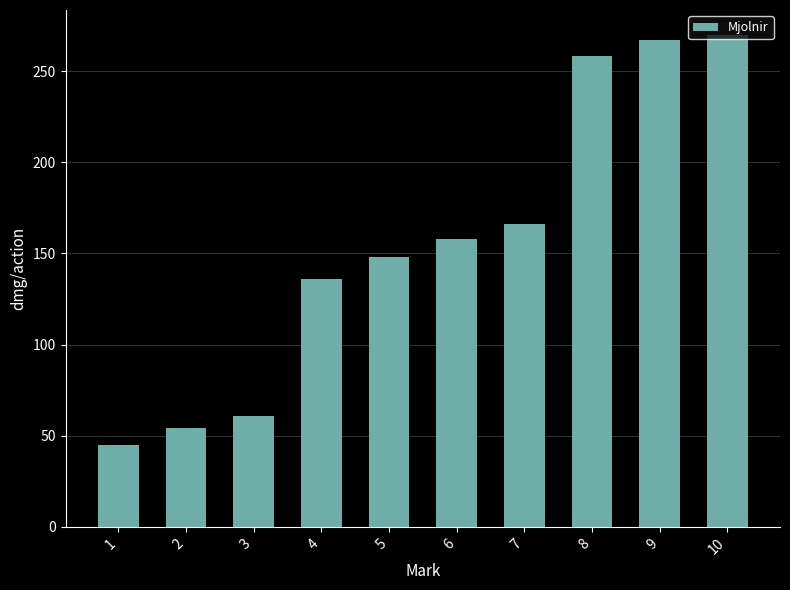

Which category has the lowest value across all series?

1